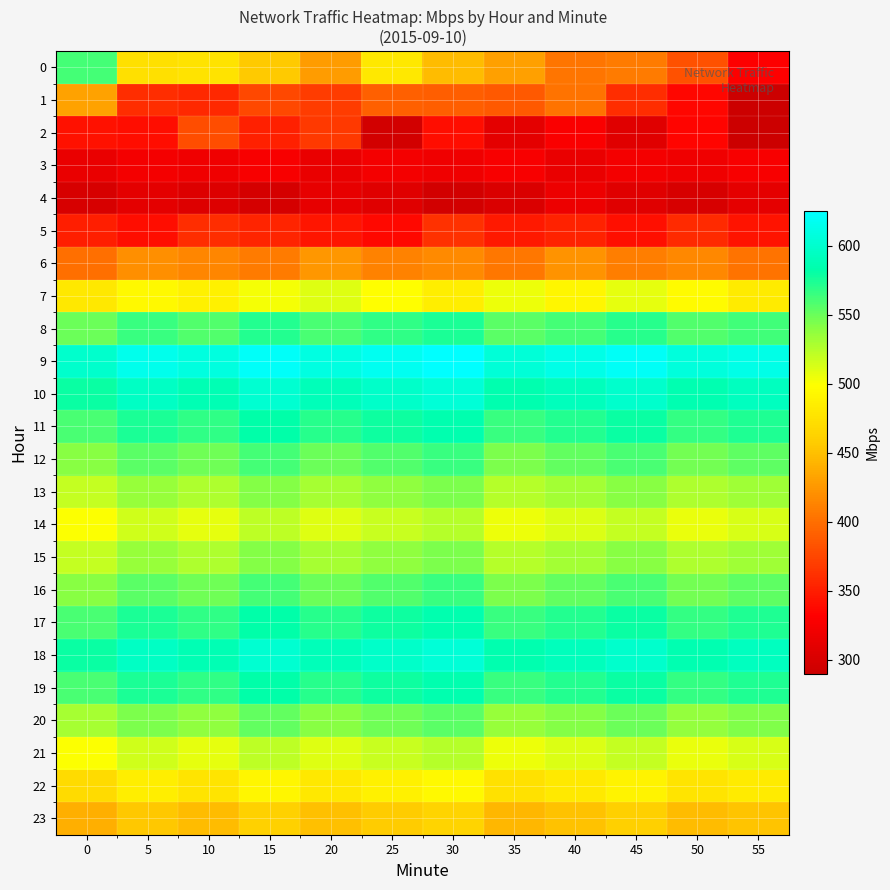

Reading left to right, what are all the values shown in this chart?

0: 0=561.1	5=473.6	10=476.7	15=457.3	20=428.3	25=480.9	30=447.2	35=431.0	40=404.8	45=407.9	50=382.6	55=330.6
1: 0=431.8	5=359.6	10=357.0	15=377.1	20=368.5	25=391.3	30=390.3	35=386.8	40=402.8	45=360.0	50=336.4	55=290.3
2: 0=342.5	5=340.3	10=379.2	15=351.7	20=367.3	25=295.4	30=340.1	35=309.4	40=328.7	45=307.2	50=335.0	55=289.7
3: 0=315.8	5=323.2	10=320.1	15=327.3	20=315.8	25=323.2	30=320.1	35=327.3	40=315.8	45=323.2	50=320.1	55=327.3
4: 0=300.0	5=310.0	10=305.0	15=298.0	20=312.0	25=308.0	30=295.0	35=302.0	40=318.0	45=307.0	50=299.0	55=311.0
5: 0=350.0	5=340.0	10=360.0	15=355.0	20=345.0	25=338.0	30=362.0	35=348.0	40=353.0	45=341.0	50=358.0	55=344.0
6: 0=400.0	5=420.0	10=415.0	15=408.0	20=425.0	25=412.0	30=418.0	35=405.0	40=422.0	45=410.0	50=416.0	55=403.0
7: 0=480.0	5=495.0	10=488.0	15=502.0	20=510.0	25=498.0	30=485.0	35=505.0	40=492.0	45=508.0	50=496.0	55=483.0
8: 0=550.0	5=565.0	10=558.0	15=572.0	20=560.0	25=568.0	30=575.0	35=555.0	40=562.0	45=570.0	50=557.0	55=563.0
9: 0=600.0	5=615.0	10=608.0	15=622.0	20=610.0	25=618.0	30=625.0	35=605.0	40=612.0	45=620.0	50=607.0	55=613.0
10: 0=580.0	5=595.0	10=588.0	15=602.0	20=590.0	25=598.0	30=605.0	35=585.0	40=592.0	45=600.0	50=587.0	55=593.0
11: 0=560.0	5=575.0	10=568.0	15=582.0	20=570.0	25=578.0	30=585.0	35=565.0	40=572.0	45=580.0	50=567.0	55=573.0
12: 0=540.0	5=555.0	10=548.0	15=562.0	20=550.0	25=558.0	30=565.0	35=545.0	40=552.0	45=560.0	50=547.0	55=553.0
13: 0=520.0	5=535.0	10=528.0	15=542.0	20=530.0	25=538.0	30=545.0	35=525.0	40=532.0	45=540.0	50=527.0	55=533.0
14: 0=500.0	5=515.0	10=508.0	15=522.0	20=510.0	25=518.0	30=525.0	35=505.0	40=512.0	45=520.0	50=507.0	55=513.0
15: 0=520.0	5=535.0	10=528.0	15=542.0	20=530.0	25=538.0	30=545.0	35=525.0	40=532.0	45=540.0	50=527.0	55=533.0
16: 0=540.0	5=555.0	10=548.0	15=562.0	20=550.0	25=558.0	30=565.0	35=545.0	40=552.0	45=560.0	50=547.0	55=553.0
17: 0=560.0	5=575.0	10=568.0	15=582.0	20=570.0	25=578.0	30=585.0	35=565.0	40=572.0	45=580.0	50=567.0	55=573.0
18: 0=580.0	5=595.0	10=588.0	15=602.0	20=590.0	25=598.0	30=605.0	35=585.0	40=592.0	45=600.0	50=587.0	55=593.0
19: 0=560.0	5=575.0	10=568.0	15=582.0	20=570.0	25=578.0	30=585.0	35=565.0	40=572.0	45=580.0	50=567.0	55=573.0
20: 0=530.0	5=545.0	10=538.0	15=552.0	20=540.0	25=548.0	30=555.0	35=535.0	40=542.0	45=550.0	50=537.0	55=543.0
21: 0=500.0	5=515.0	10=508.0	15=522.0	20=510.0	25=518.0	30=525.0	35=505.0	40=512.0	45=520.0	50=507.0	55=513.0
22: 0=470.0	5=485.0	10=478.0	15=492.0	20=480.0	25=488.0	30=495.0	35=475.0	40=482.0	45=490.0	50=477.0	55=483.0
23: 0=440.0	5=455.0	10=448.0	15=462.0	20=450.0	25=458.0	30=465.0	35=445.0	40=452.0	45=460.0	50=447.0	55=453.0